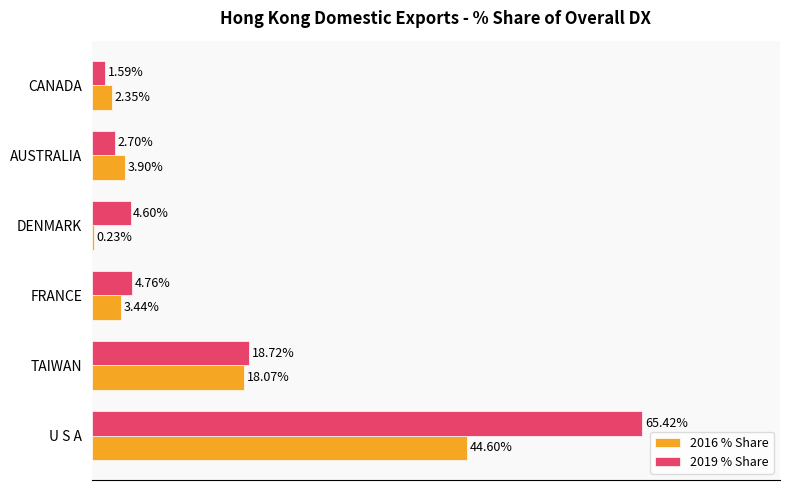

What are all the series names shown in the legend?

2016 % Share, 2019 % Share